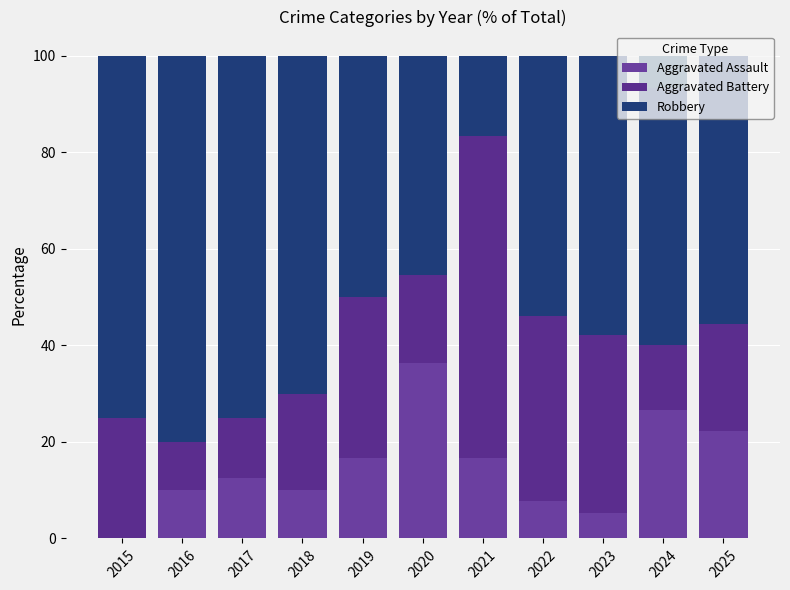

How many bars are there in total?

33